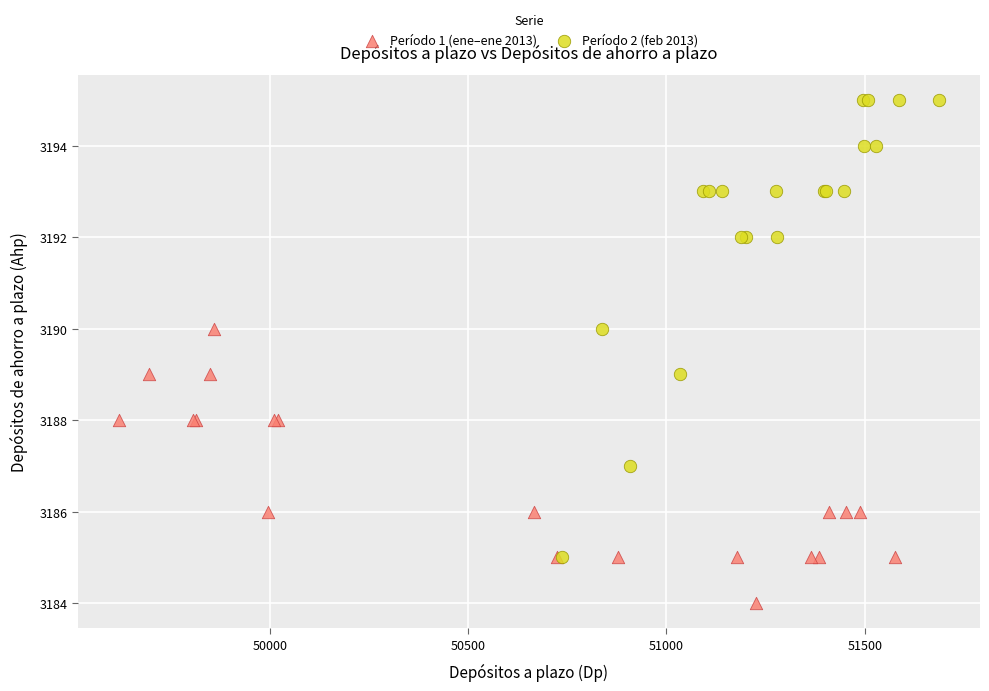

Which series has the widest spread of Y values?

Período 2 (feb 2013)